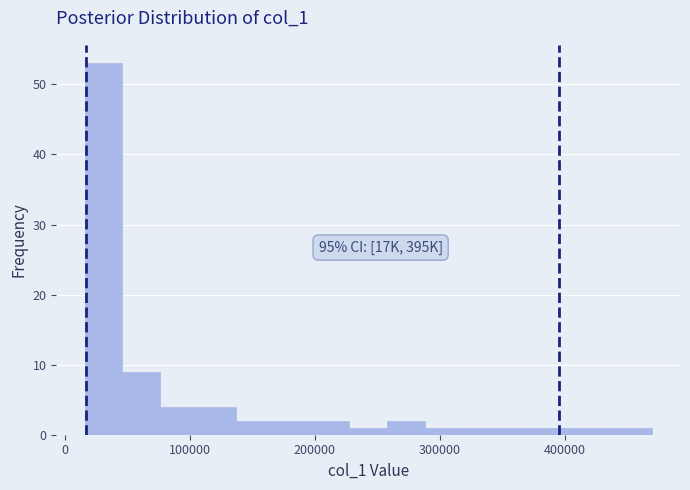

Read against the x-axis, roughly where is the centre of the tallest bar?

30000